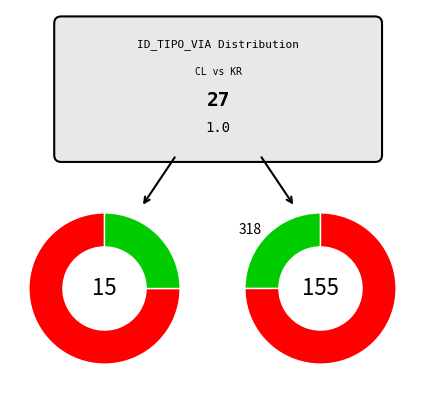

What percentage is NOT represented by CL?

25.0%